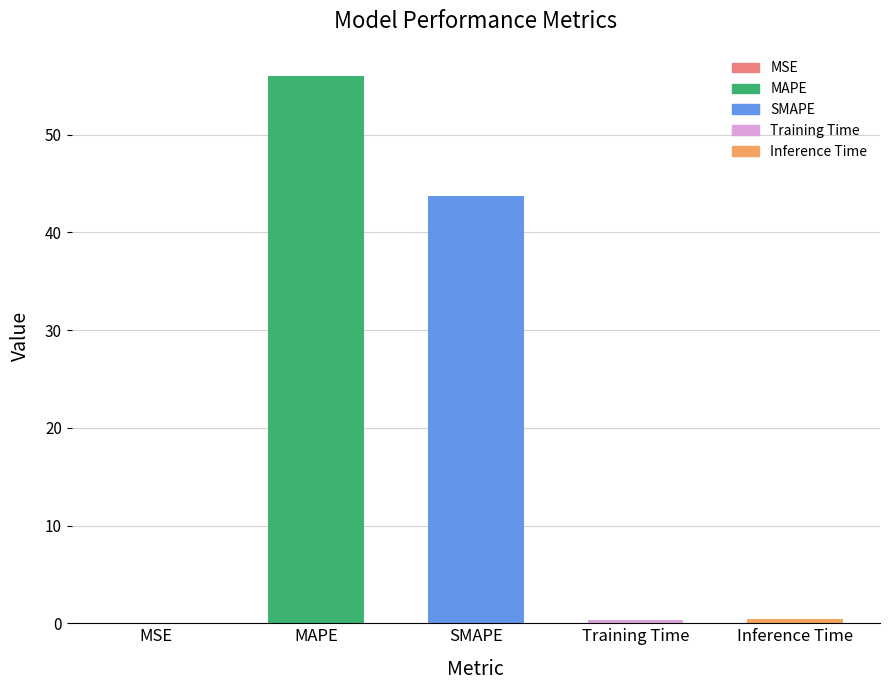

Which has a higher value, Inference Time or SMAPE?

SMAPE